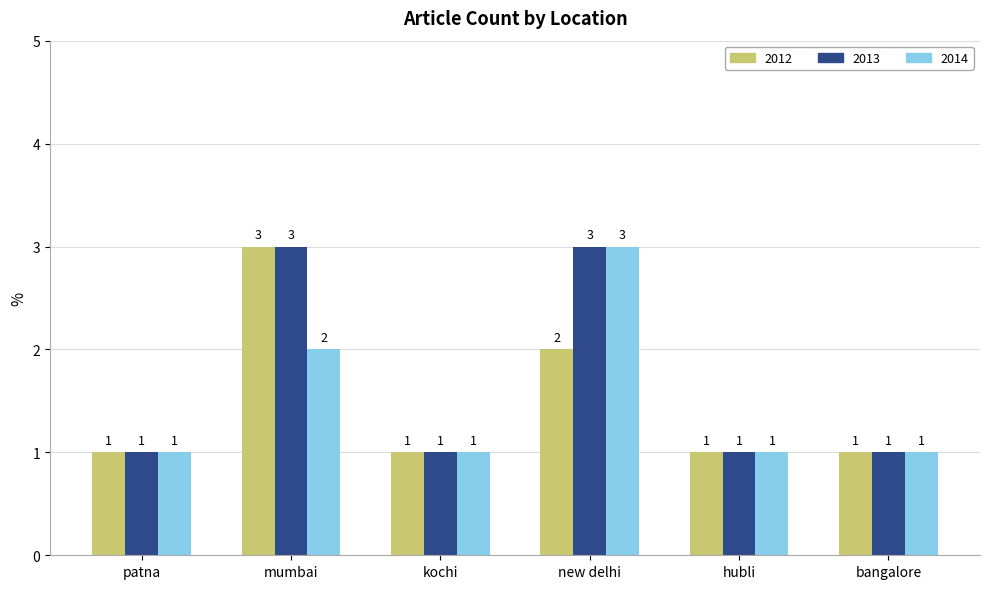

How many data points in 2012 are above 1?

2